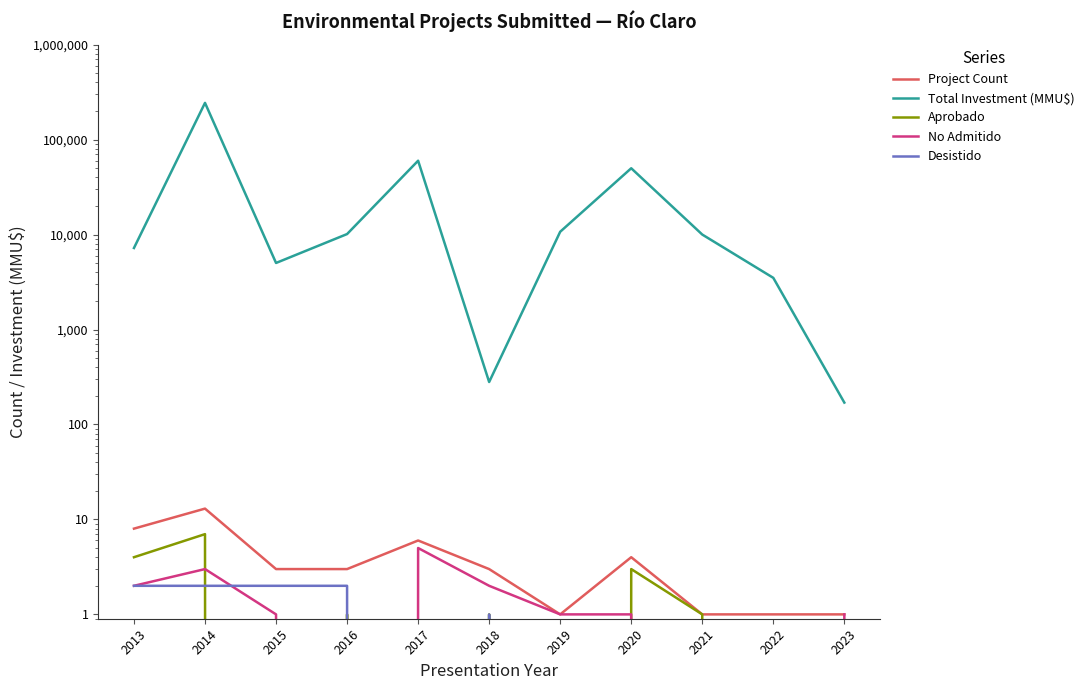

Which series changed the most between 2018 and 2017?

Total Investment (MMU$)